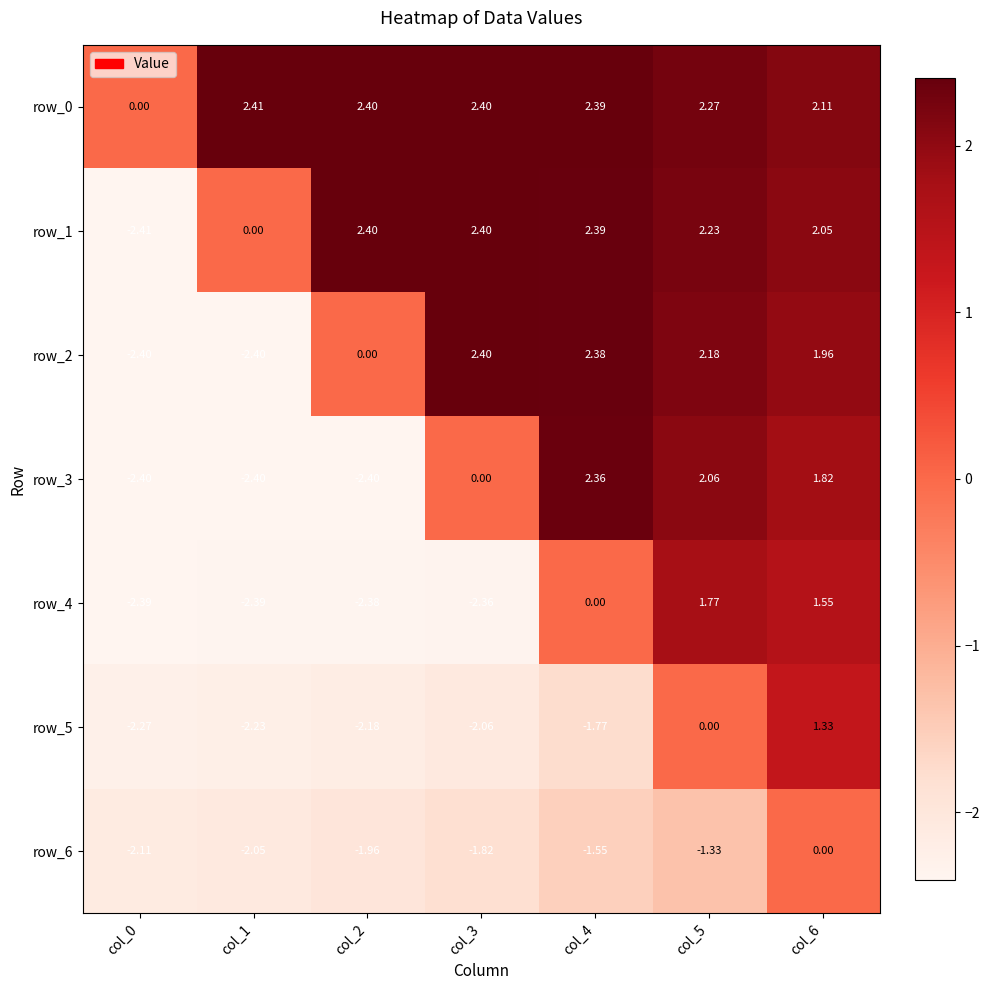

Is the value of row_5 at col_4 greater than the value of row_2 at col_2?

No